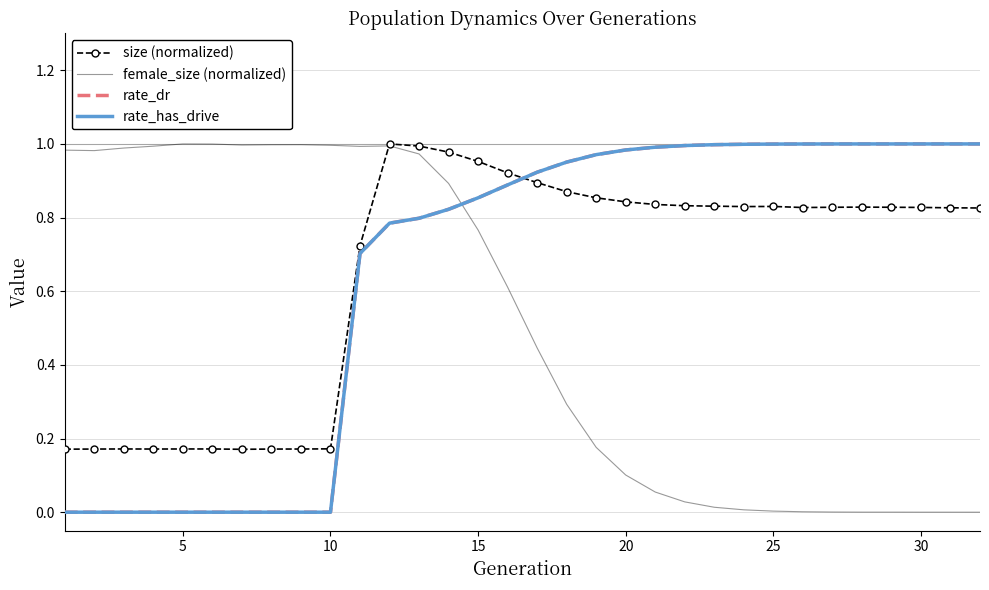

True or false: rate_dr has more than 1 points higher than both neighbors.

False